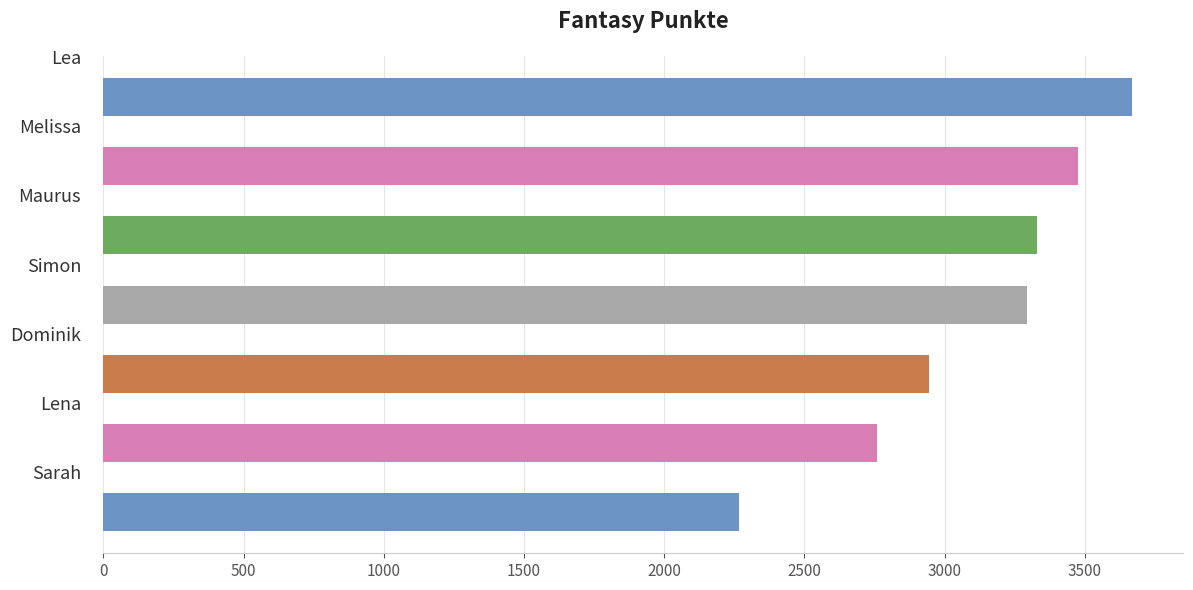

Reading top to bottom, list all the values displayed in this chart.

3667	3476	3328	3293	2943	2757	2268